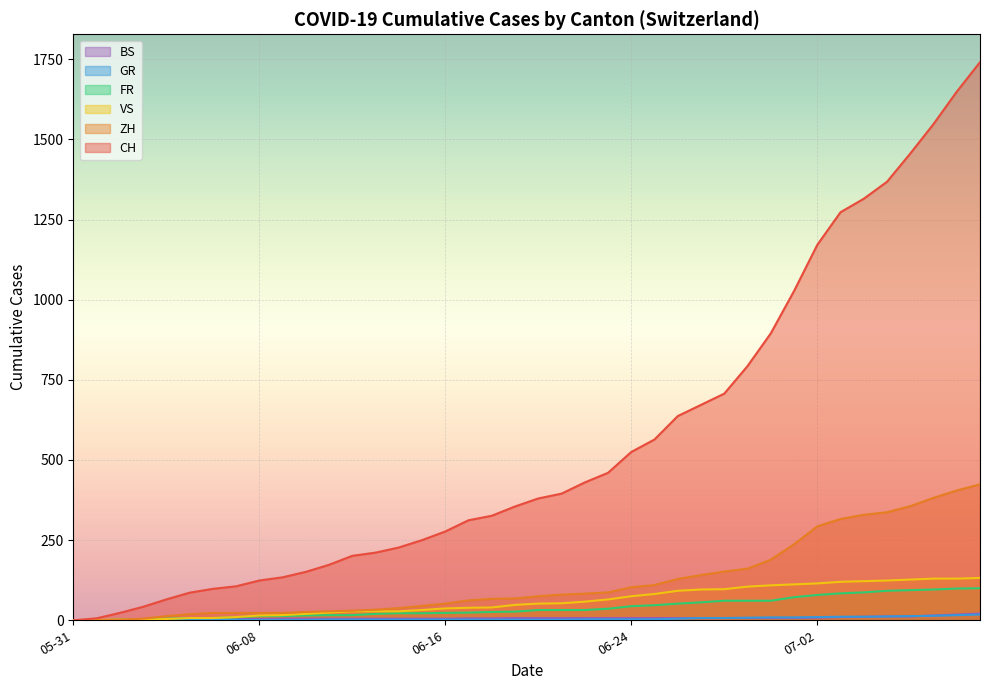

Which series changed the most between 2020-06-14 and 2020-07-05?

CH